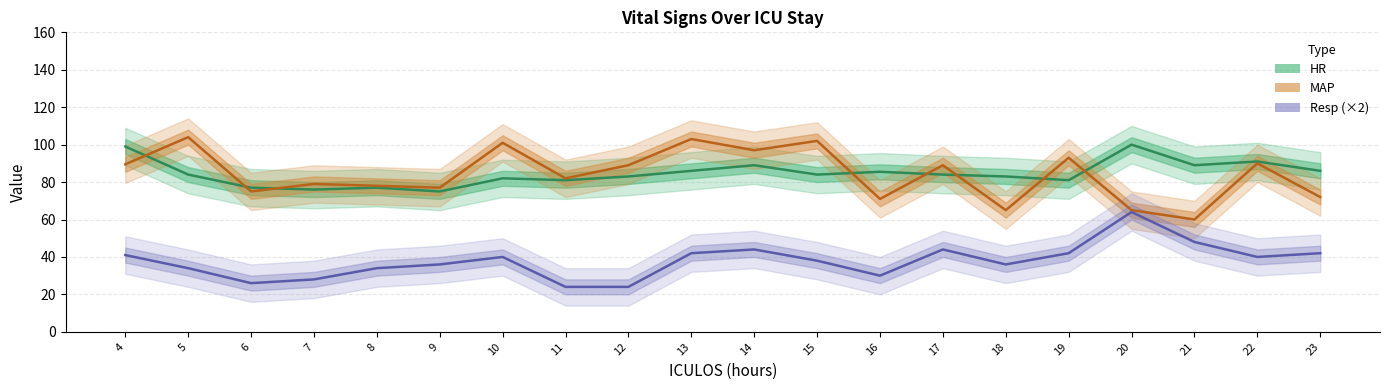

What is the average value of the MAP series?

84.1